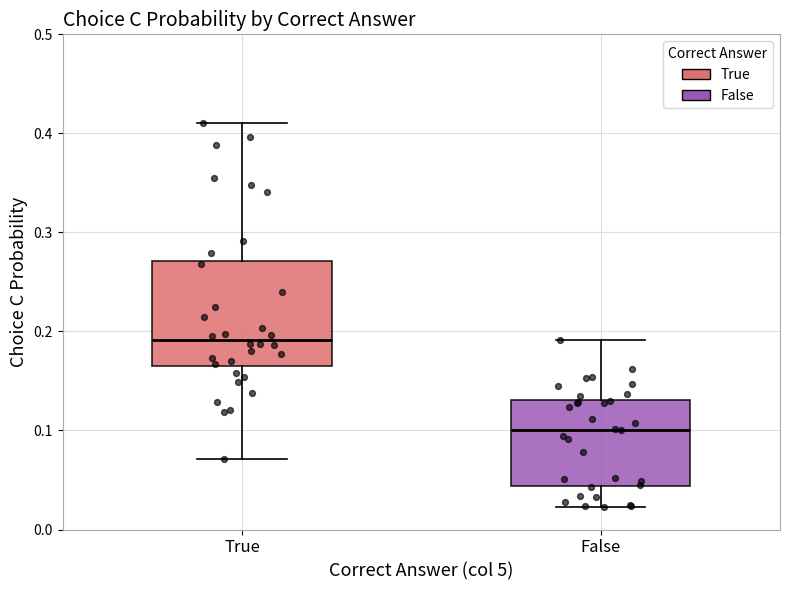

Comparing the boxes themselves (not the whiskers), which one is the tallest?

True